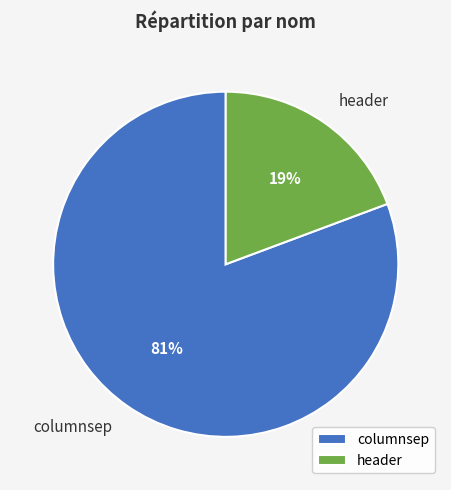

To the nearest percent, what is the combined percentage of header and columnsep?

100%